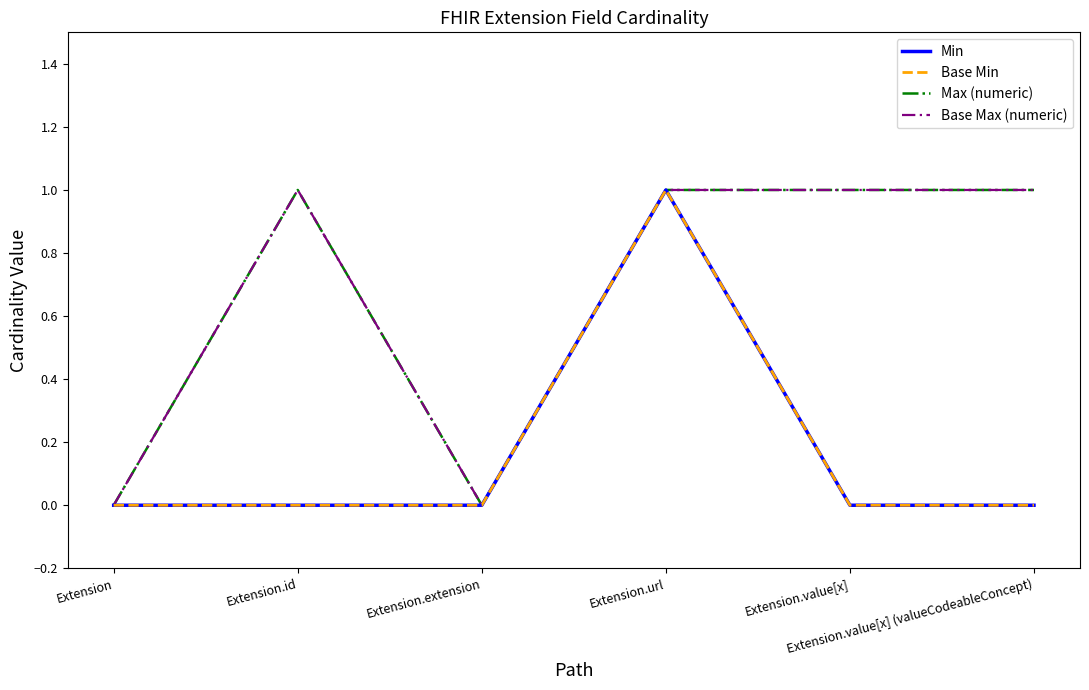

True or false: Max (numeric) and Min intersect in this chart.

False